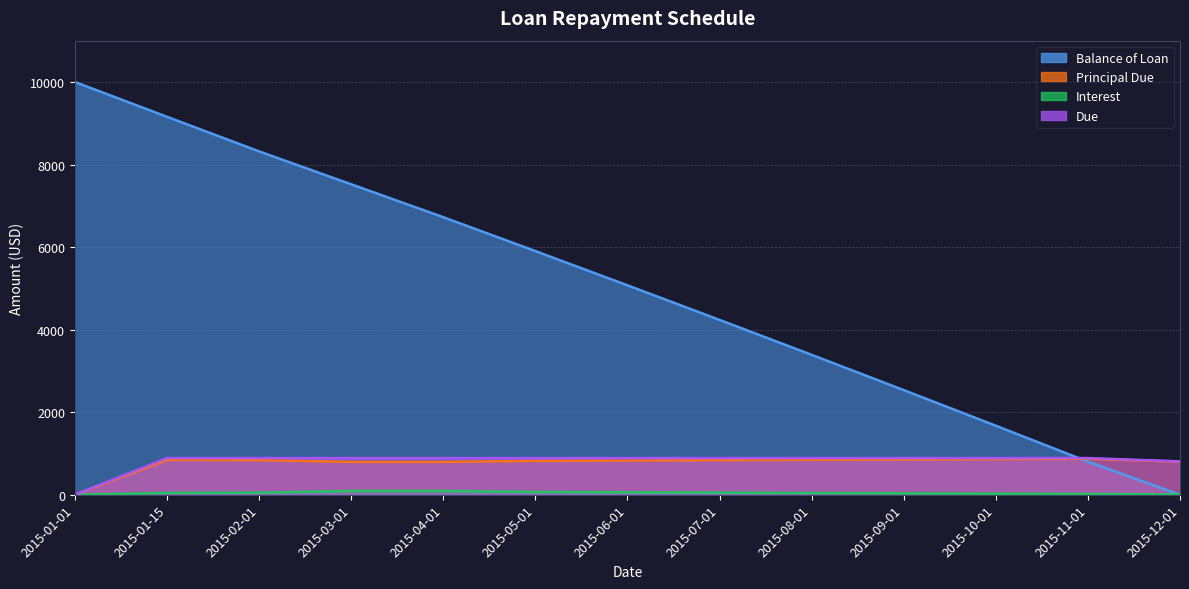

At which label is Interest closest to 45?

2015-01-15